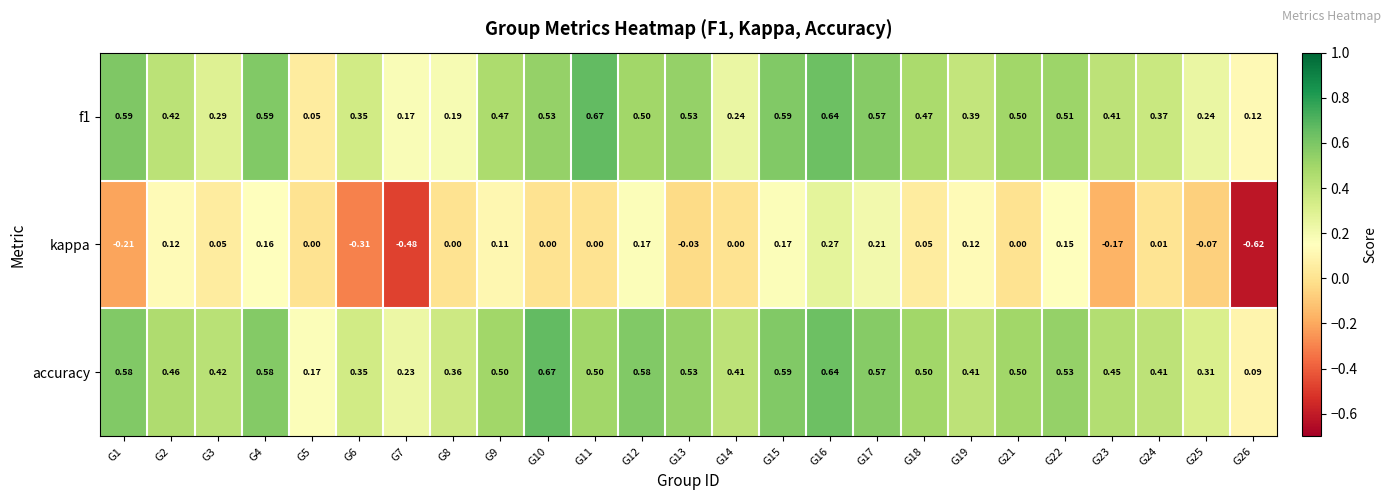

Is the value of kappa at G8 greater than the value of accuracy at G3?

No